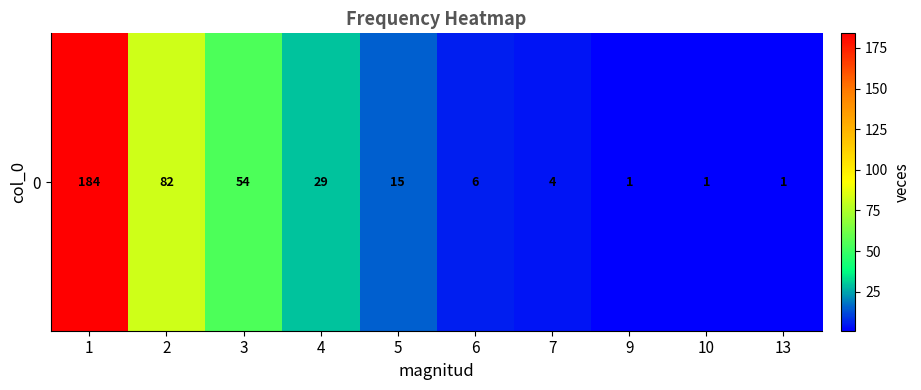

What is the smallest value displayed?

1